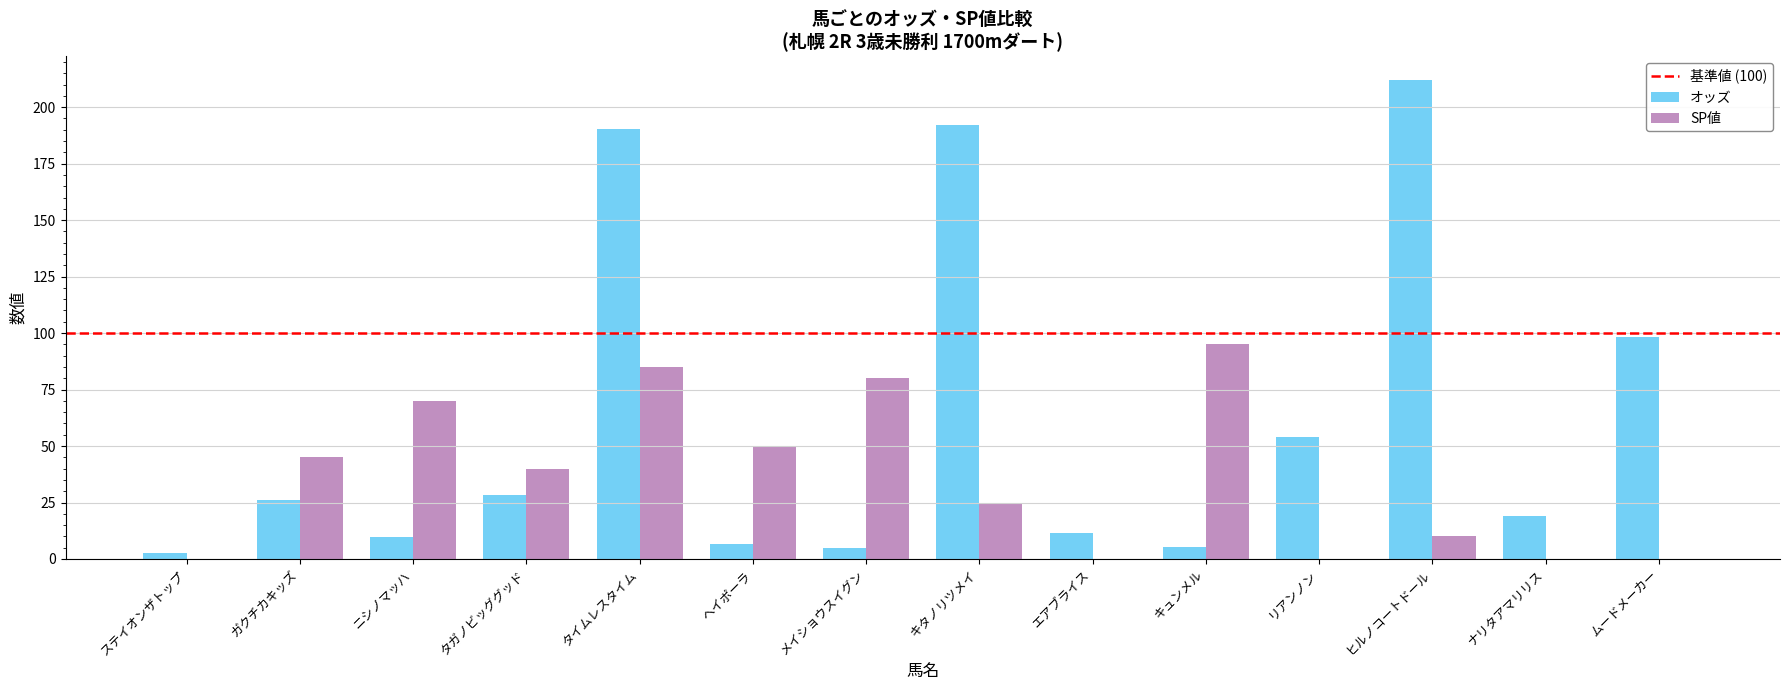

True or false: SP値 has a value of 40.0 at タガノビッググッド.

True